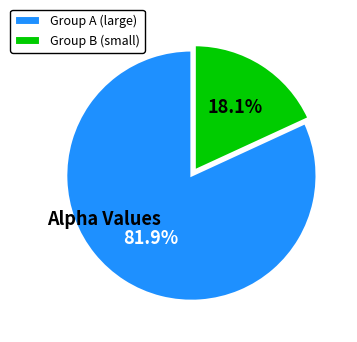

Rank the categories by value from lowest to highest.

Group B (small), Group A (large)